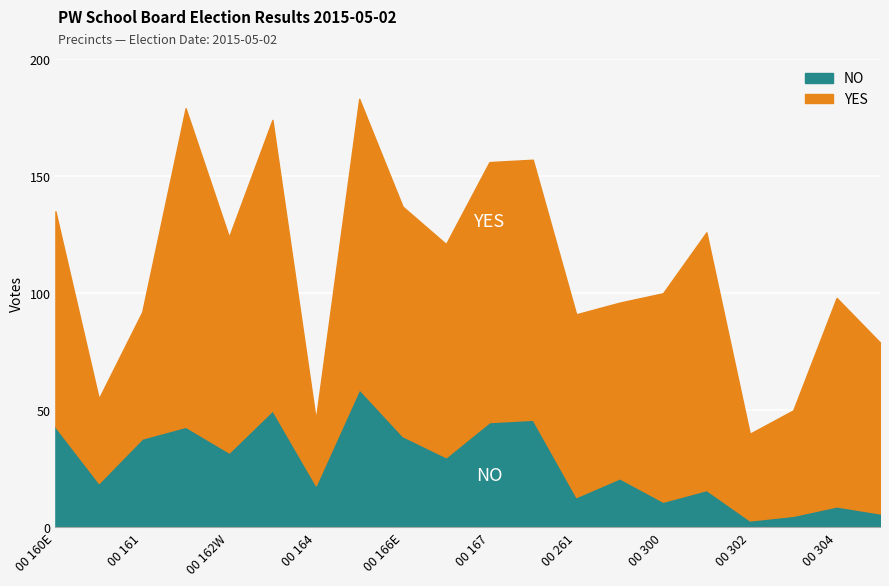

What is the ratio of the value at 00 261 to the value at 00 160W?

0.7